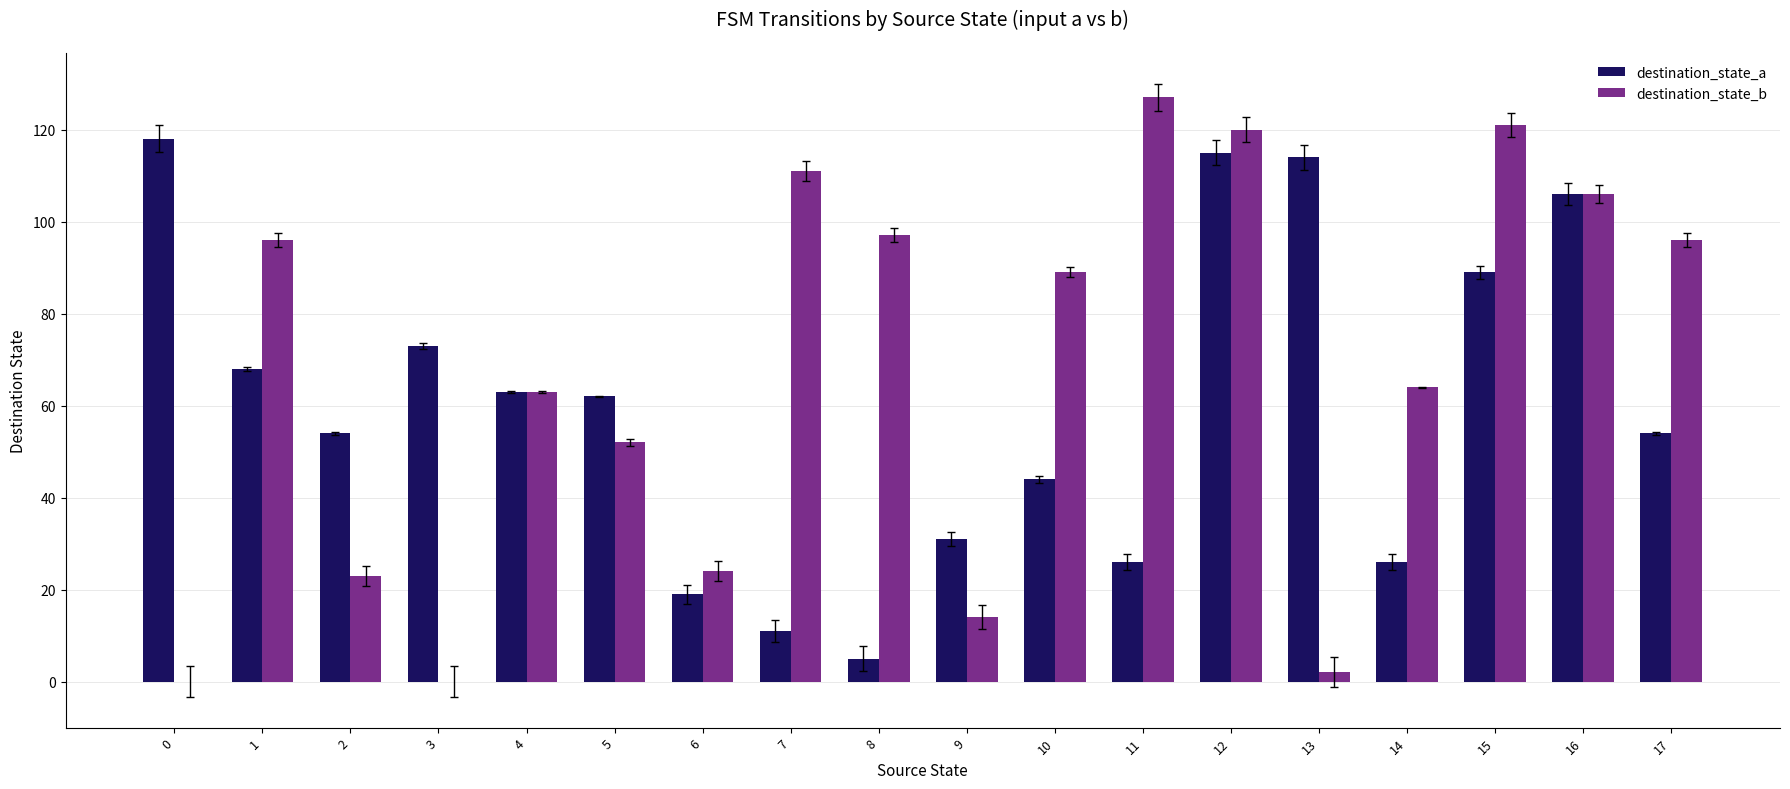

True or false: destination_state_a has a value of 106 at 16.

True